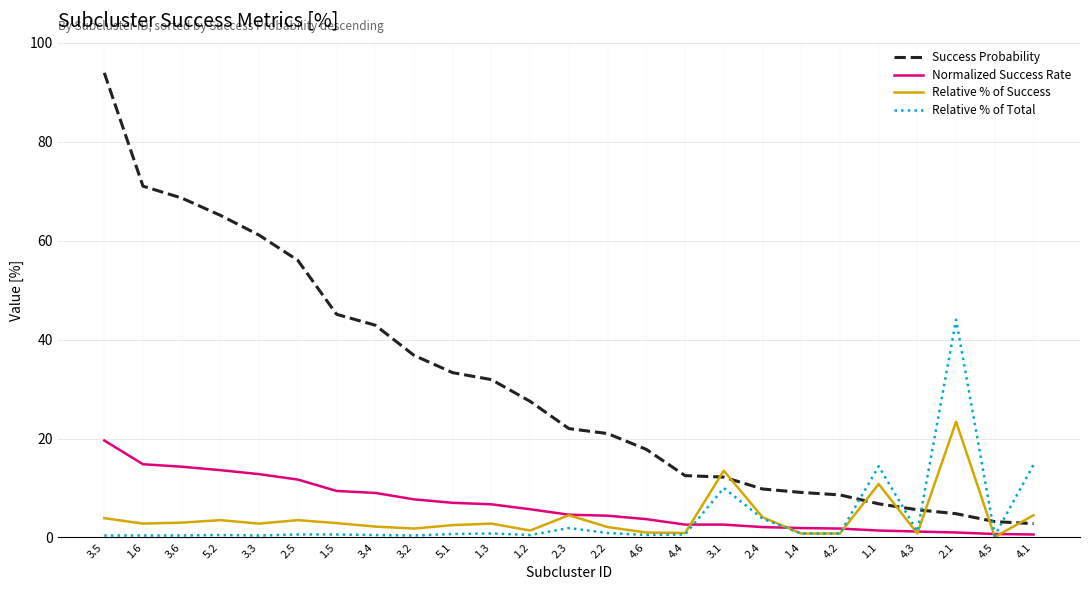

What are all the series names shown in the legend?

Success Probability, Normalized Success Rate, Relative % of Success, Relative % of Total